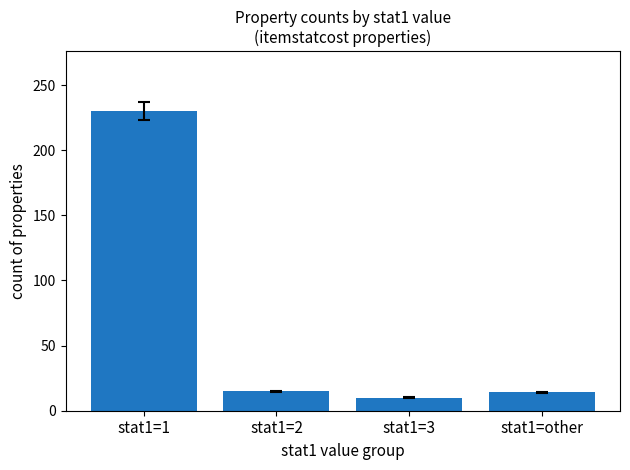

What is the approximate value at stat1=3, to the nearest 10?

10